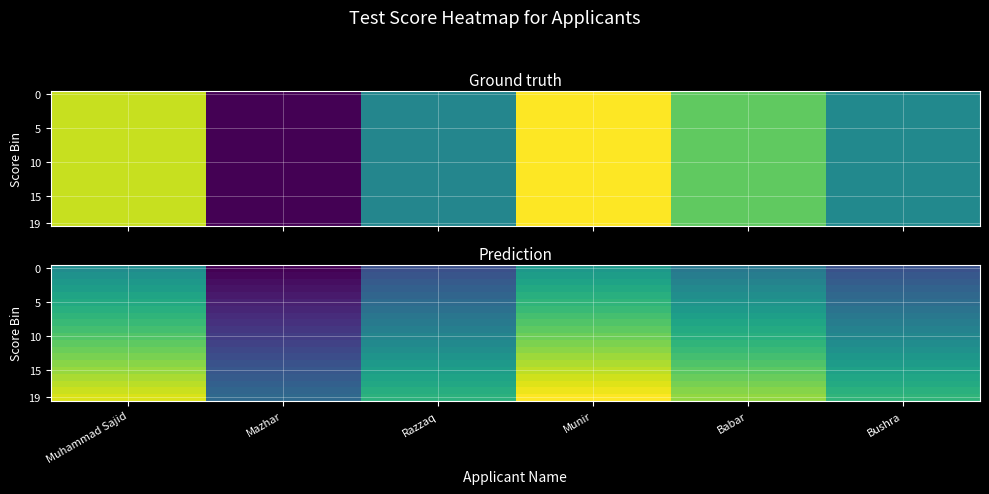

At which category is the sum across all series the highest?

Munir